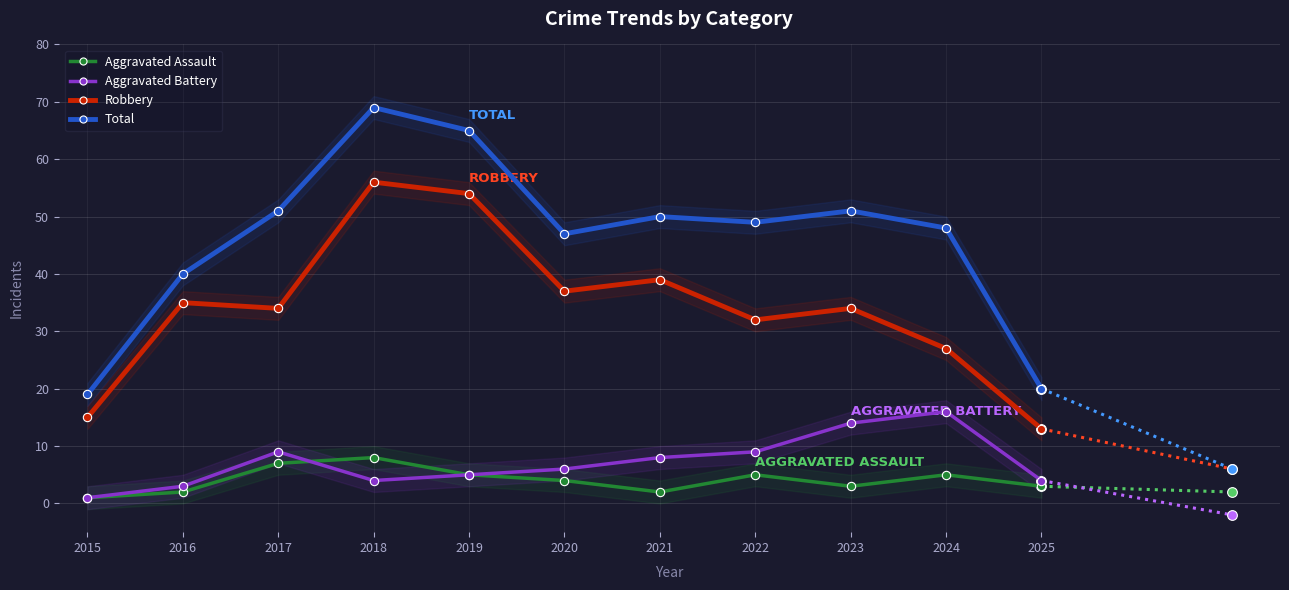

True or false: Robbery has a value of 34 at 2017.

True